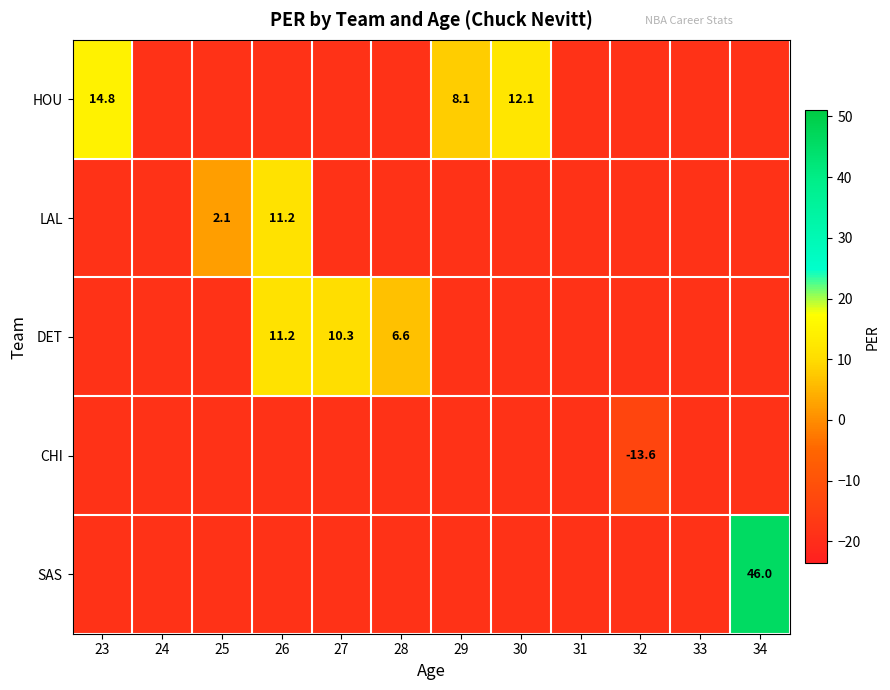

Is it true that DET equals 4.4 at 28?

False